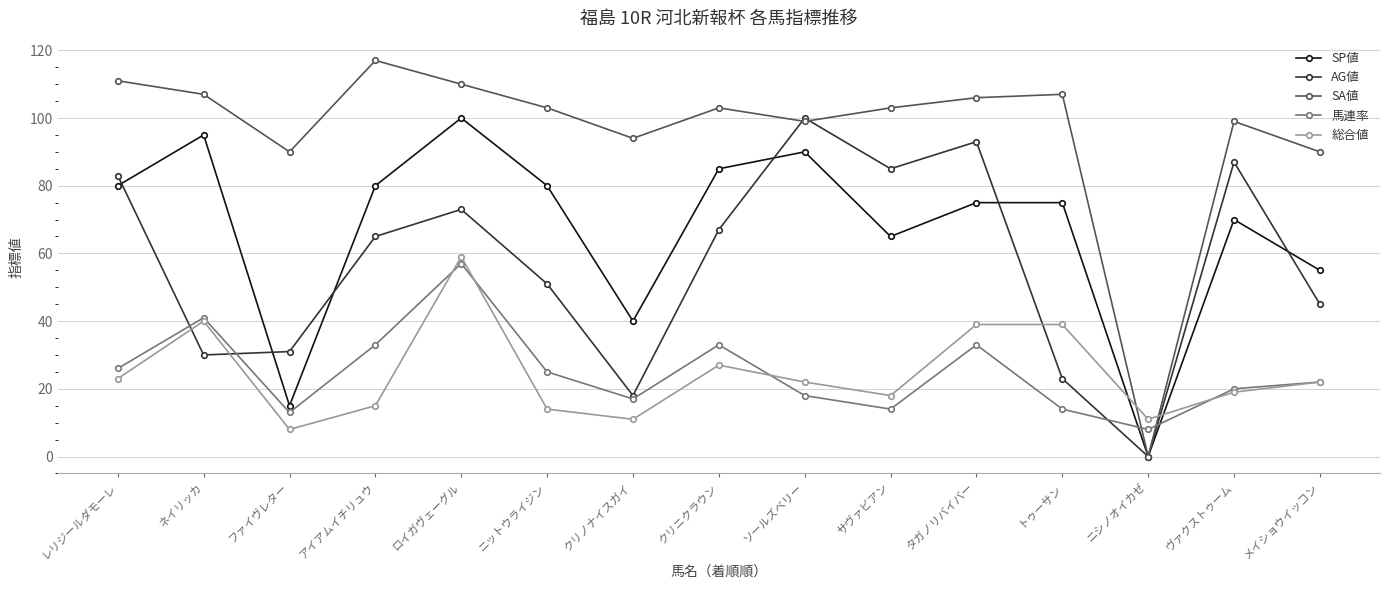

Which category has the lowest value in the SP値 series?

ニシノオイカゼ